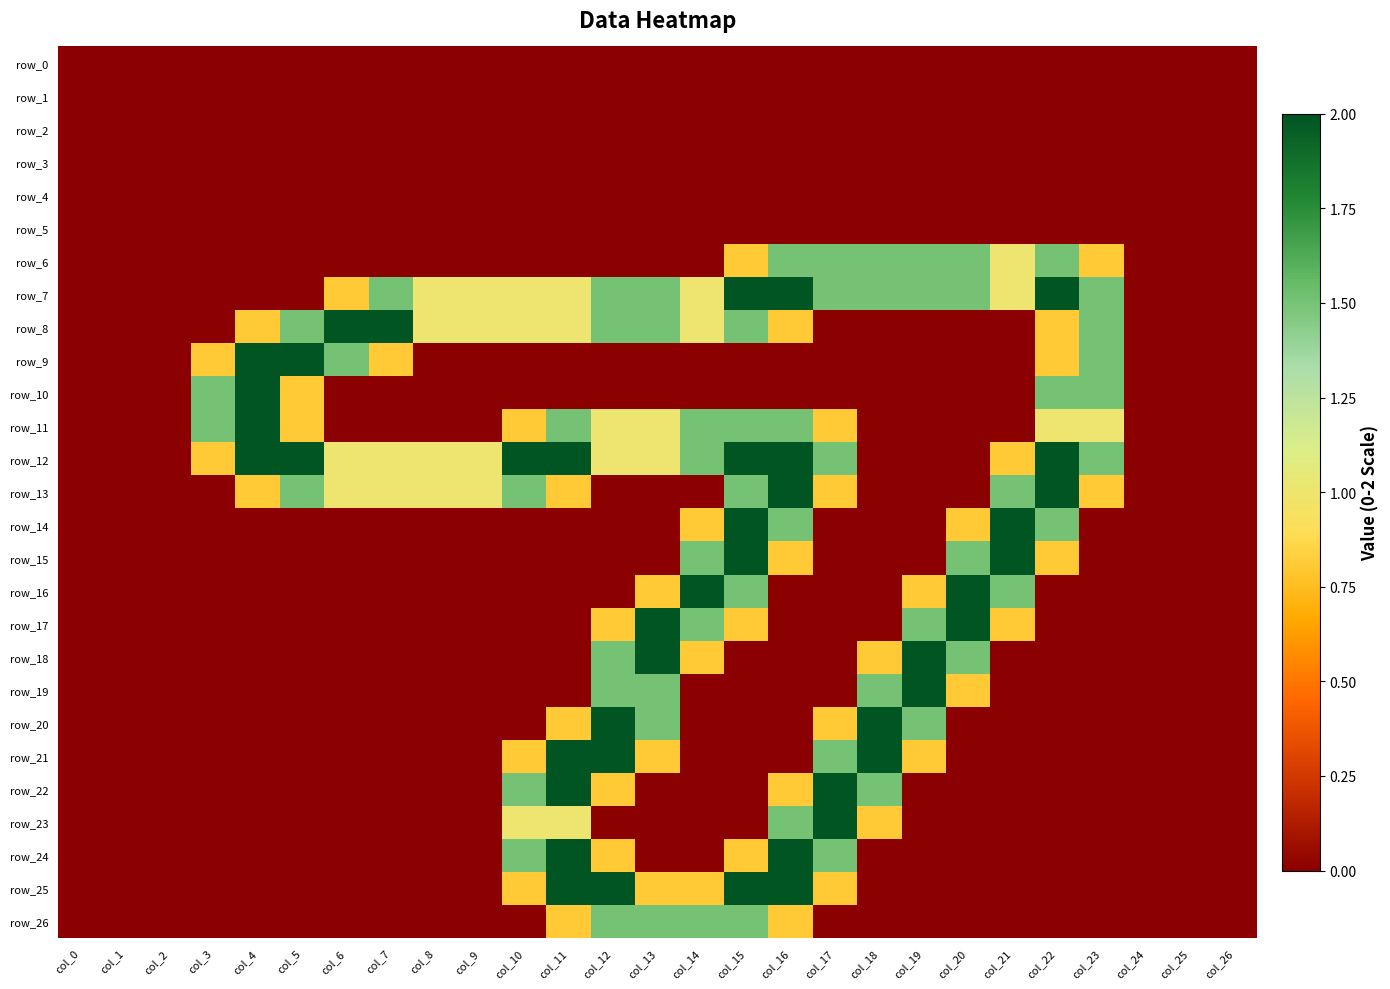

Count the number of categories in the chart.

27